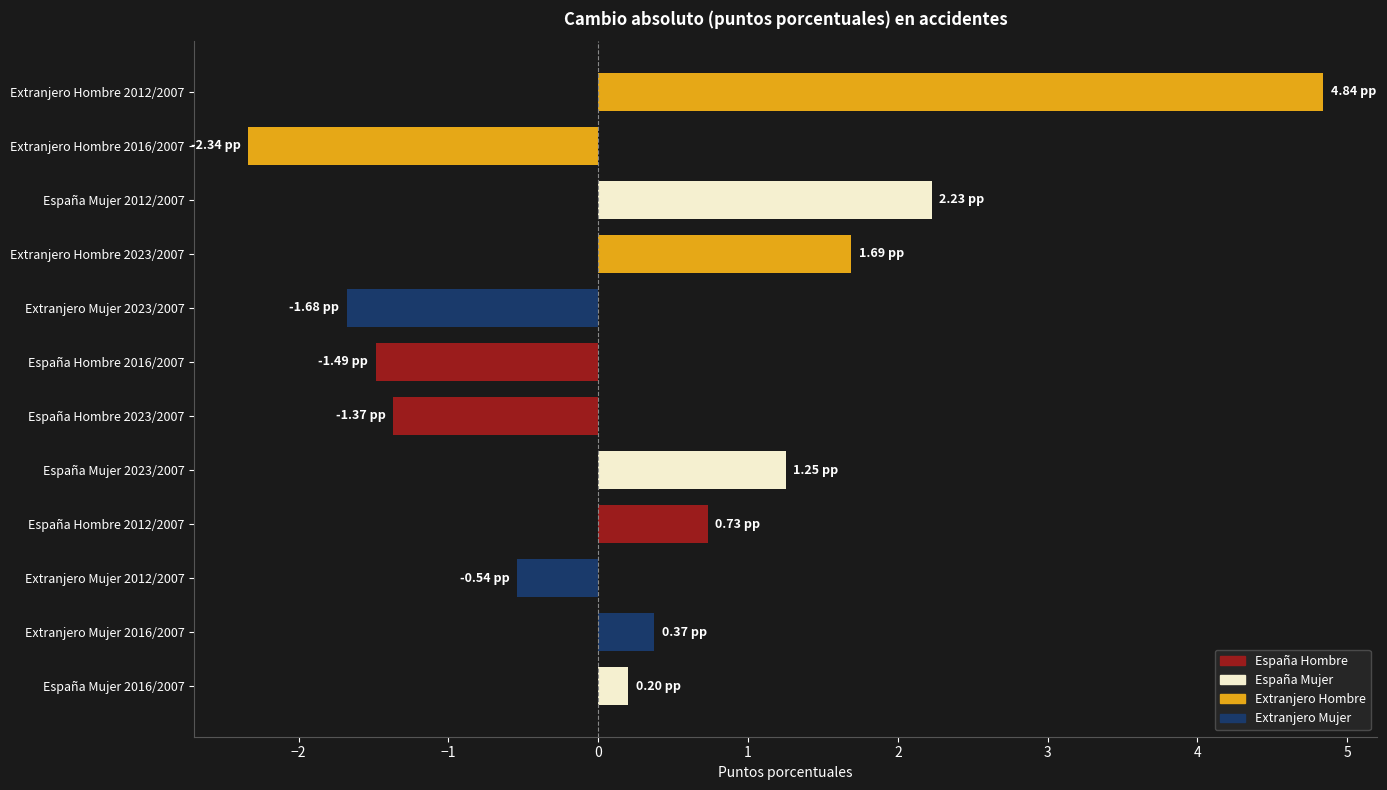

Between España Mujer 2023/2007 and Extranjero Hombre 2016/2007, which is larger?

España Mujer 2023/2007